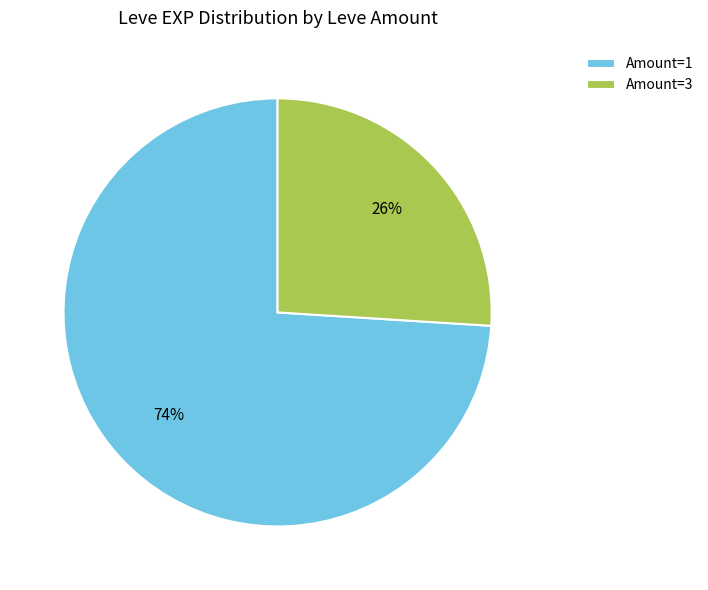

Is the sum of Amount=1 and Amount=3 greater than half?

Yes